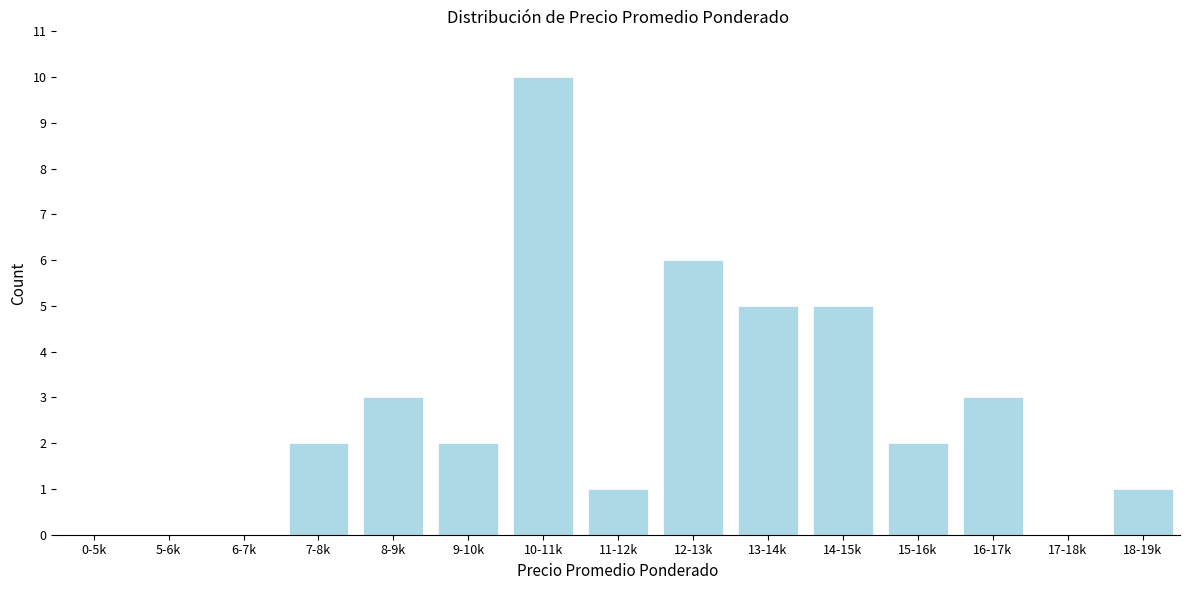

Reading left to right, extract all data points from this chart.

0-5k=0	5-6k=0	6-7k=0	7-8k=2	8-9k=3	9-10k=2	10-11k=10	11-12k=1	12-13k=6	13-14k=5	14-15k=5	15-16k=2	16-17k=3	17-18k=0	18-19k=1